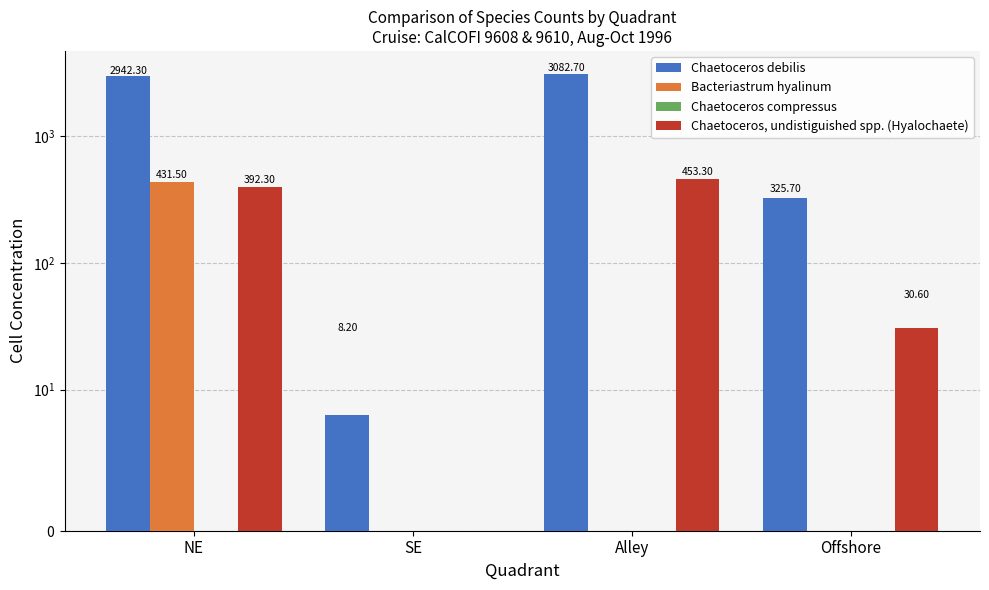

Where is Bacteriastrum hyalinum nearest to the value 215?

SE